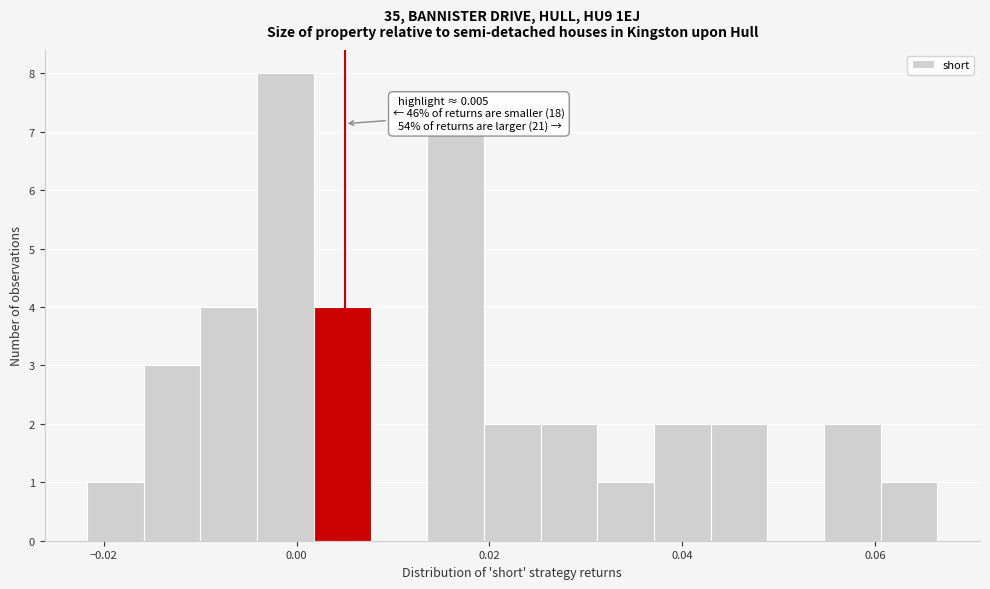

Read against the x-axis, roughly where is the centre of the tallest bar?

-0.002